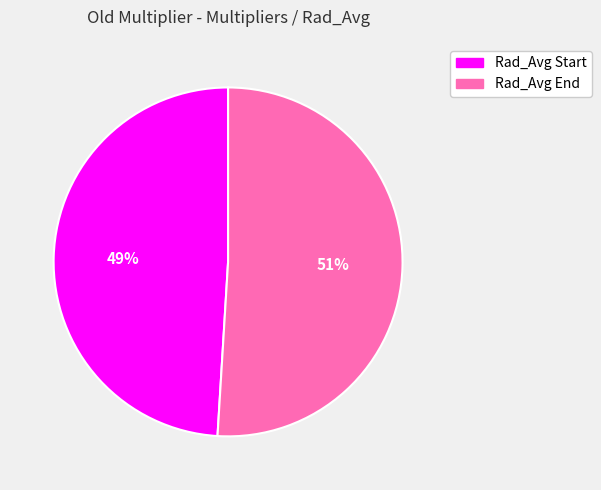

To the nearest percent, what is the average slice percentage?

50%